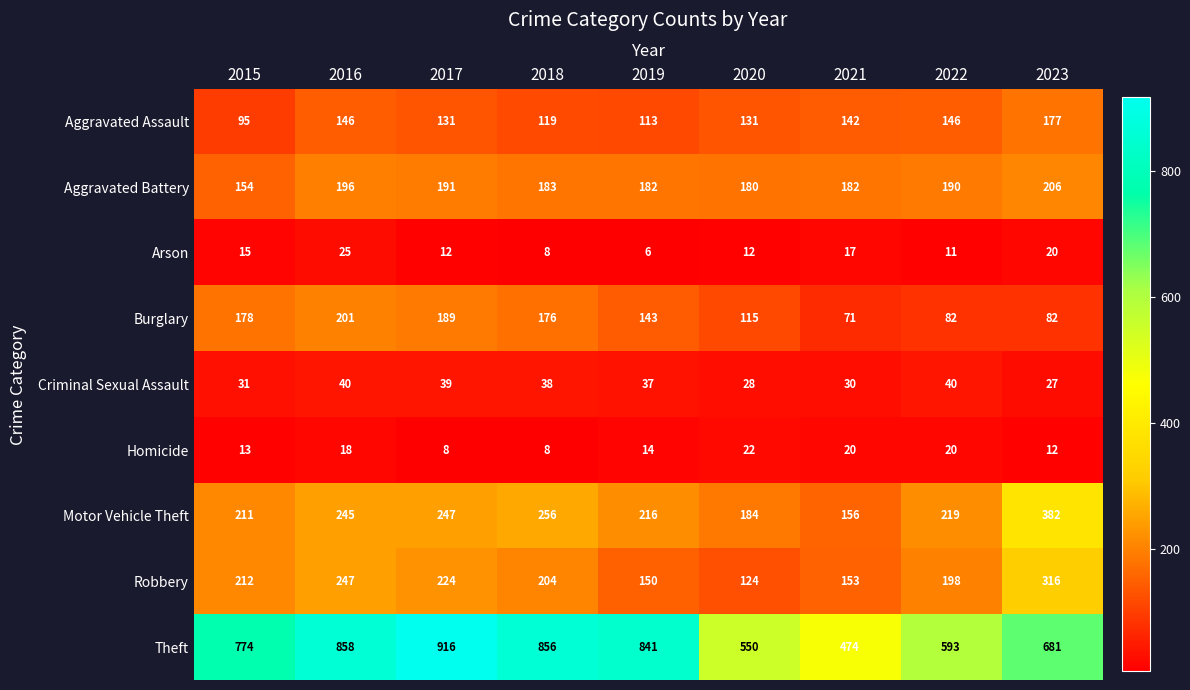

At which label does Burglary reach its peak?

2016